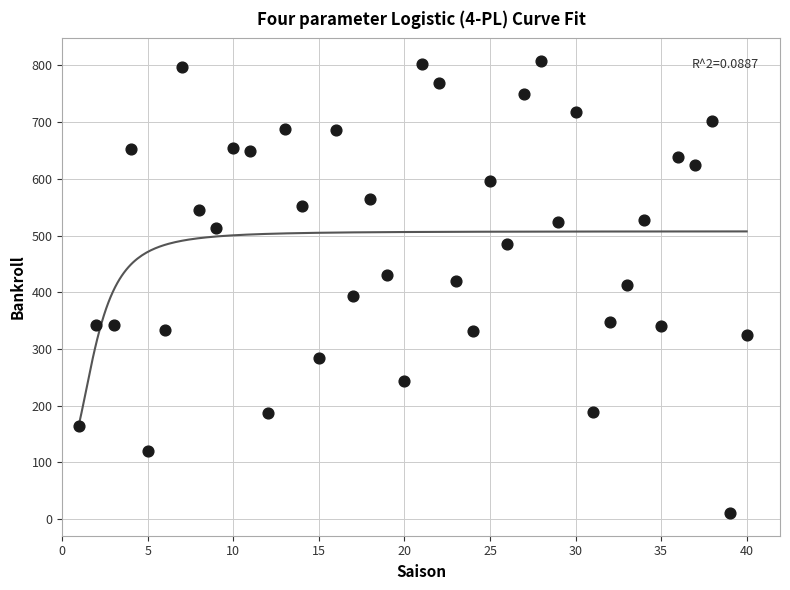

What is the range of Y values (max minus min)?

797.3